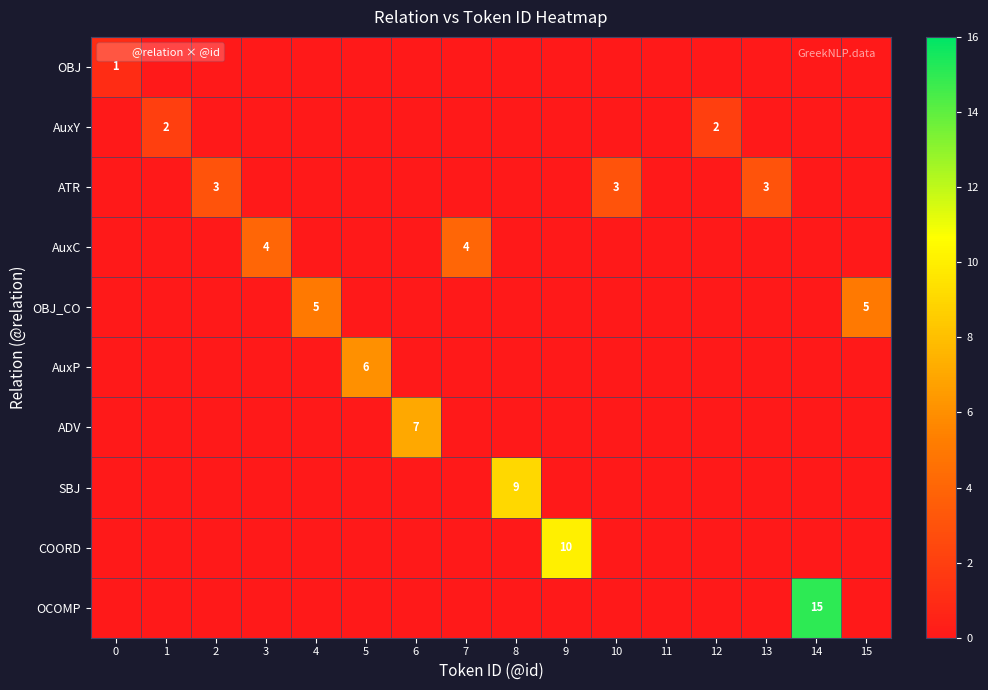

What is the difference between the highest and lowest values at 7?

4